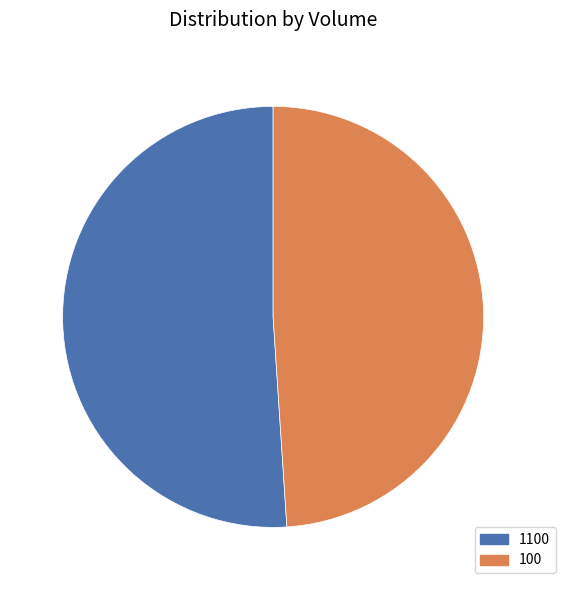

True or false: 100 accounts for 60% of the total.

False